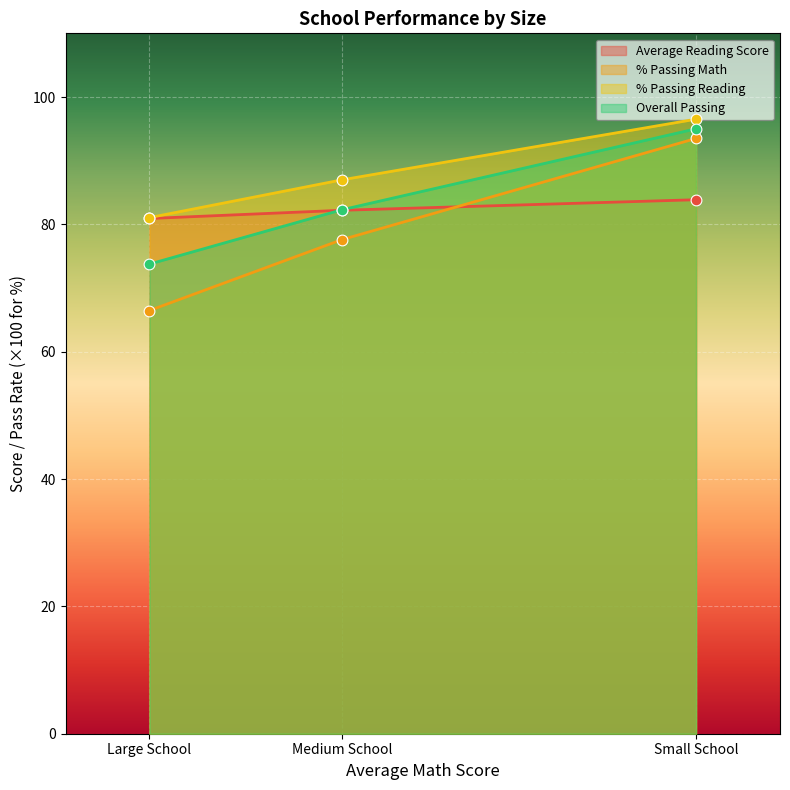

Which series has the largest total across all categories?

% Passing Reading